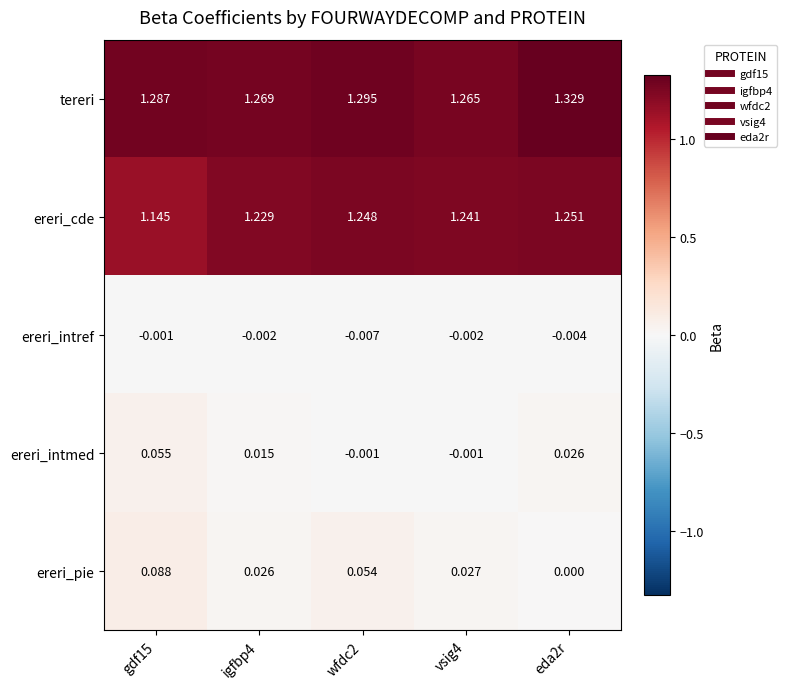

Which series has the widest spread of values?

ereri_cde